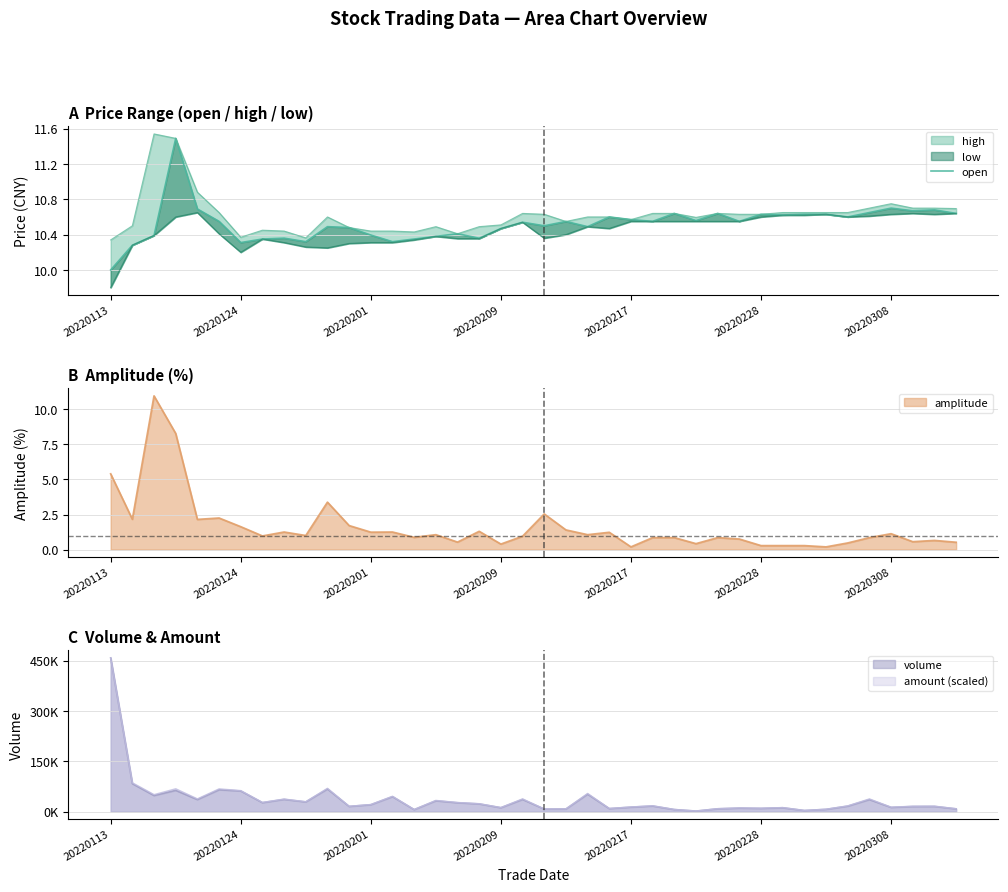

What is the sum of all values?

421.0